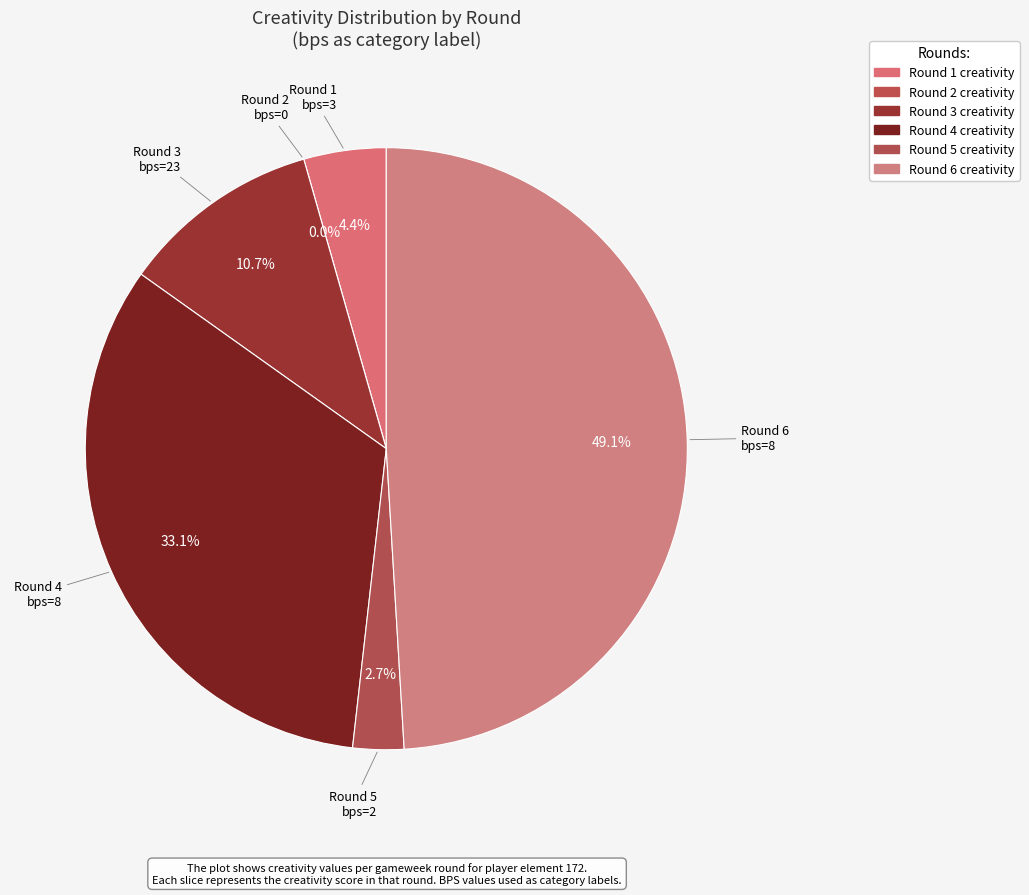

How many segments does this pie chart have?

6